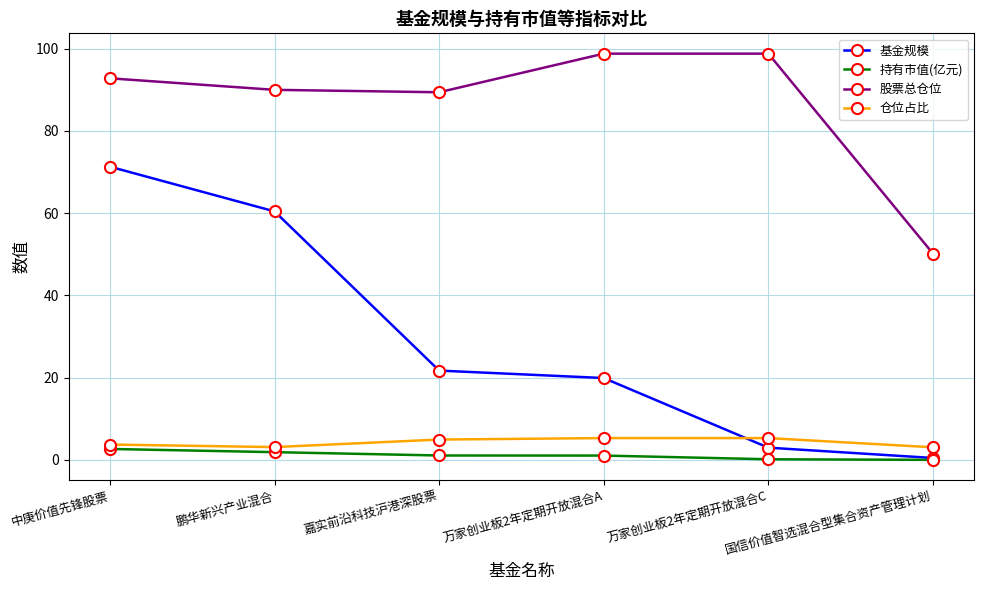

How many times do 仓位占比 and 基金规模 cross each other?

1